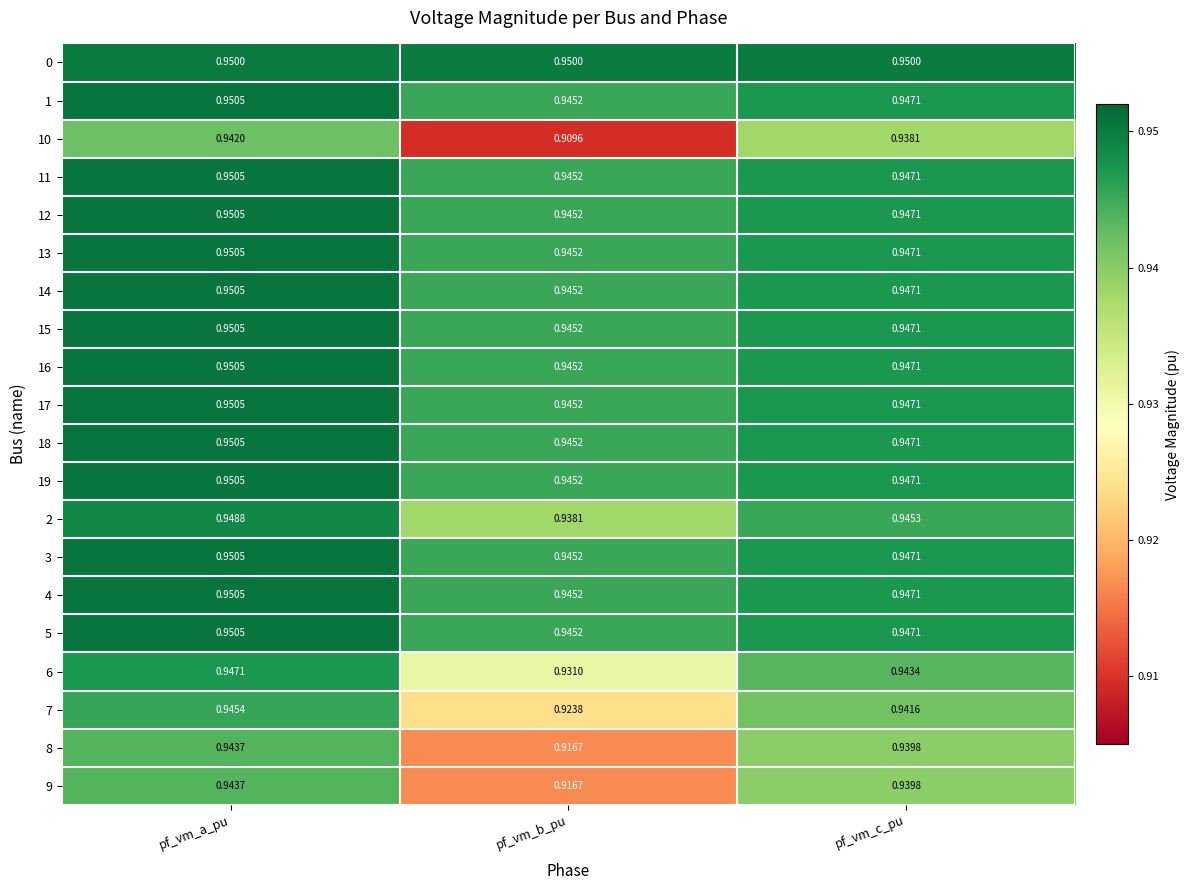

Rank the categories by 9 value from lowest to highest.

pf_vm_b_pu, pf_vm_c_pu, pf_vm_a_pu